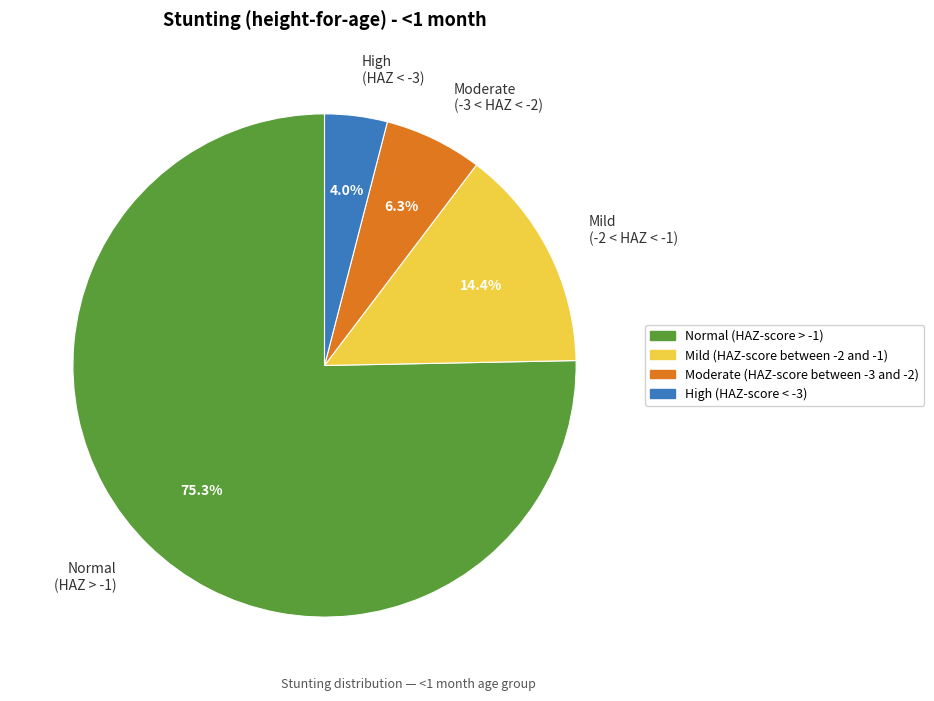

Which category has the smallest portion of the pie?

High (HAZ < -3)